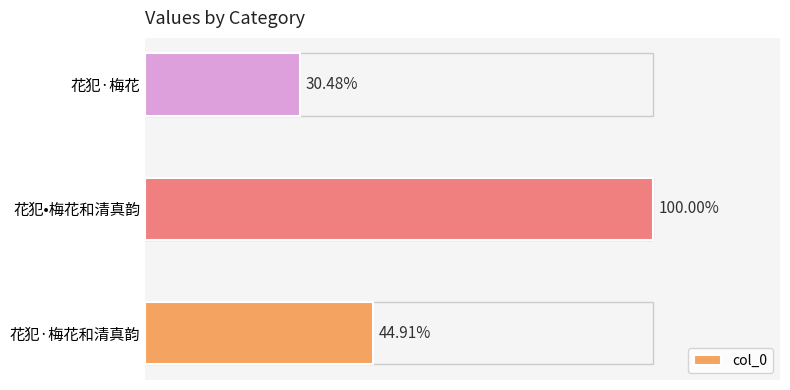

Are the bars horizontal?

Yes